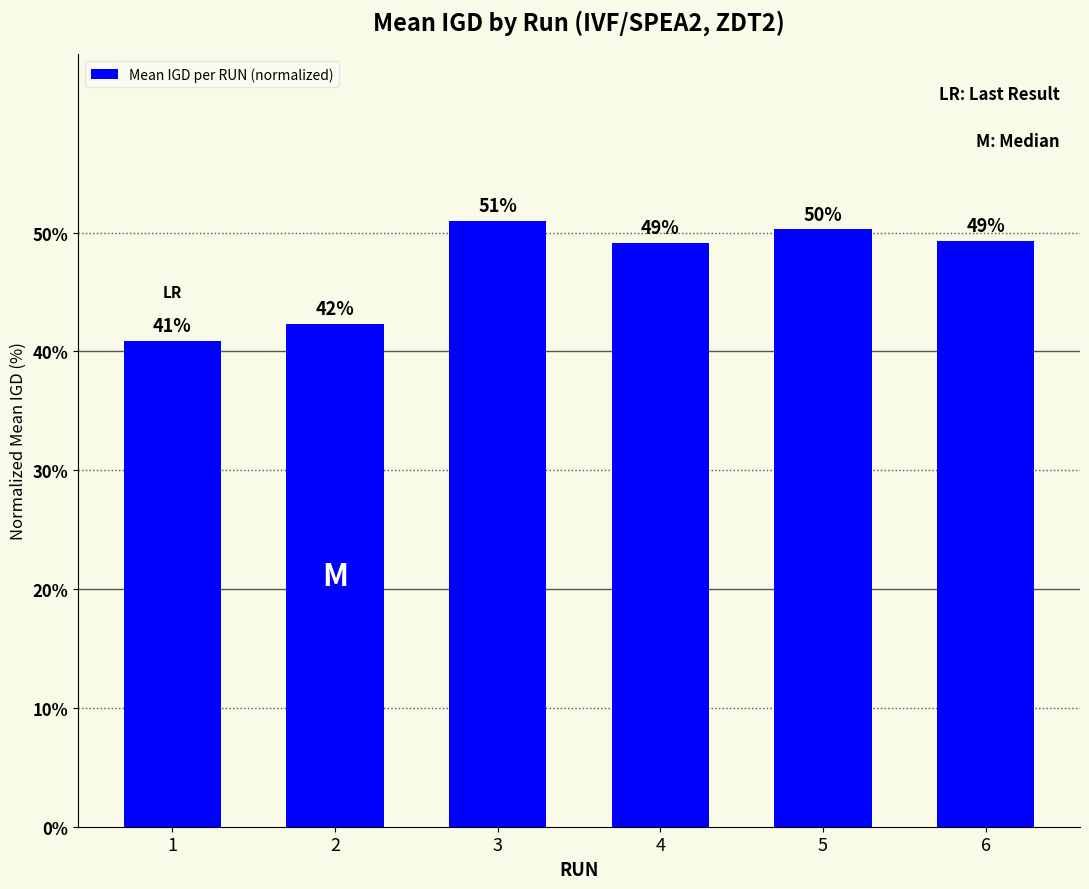

What is the minimum value shown in the chart?

40.9